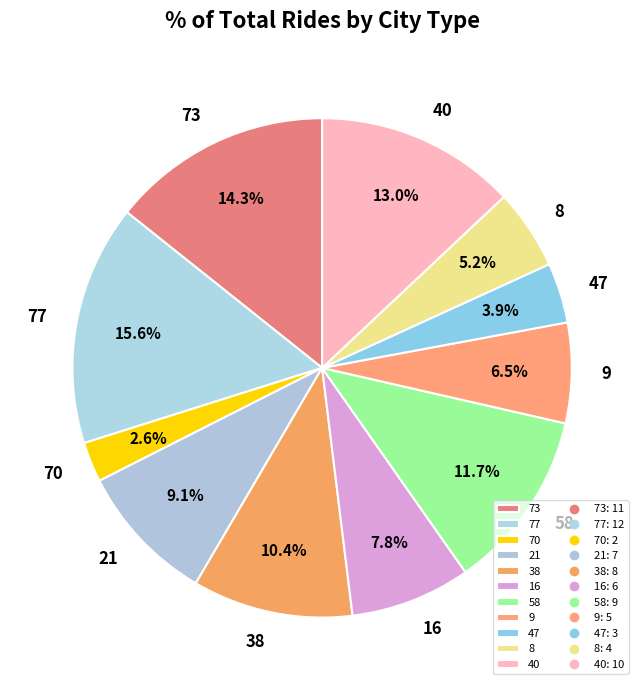

To the nearest percent, what is the combined percentage of 16 and 21?

17%